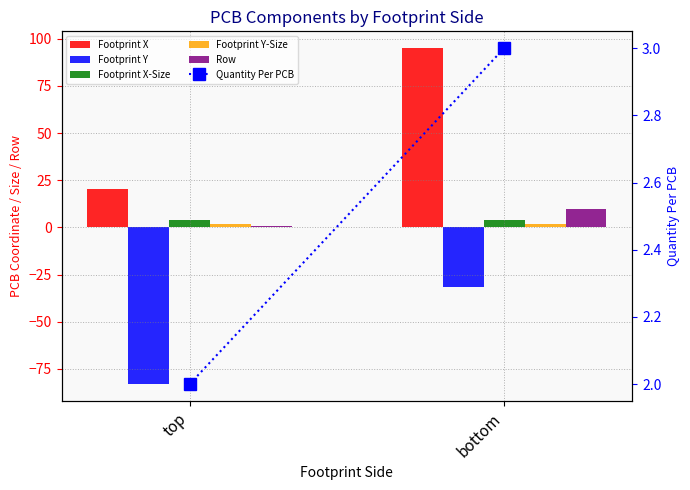

Where is Quantity Per PCB nearest to the value 2?

top